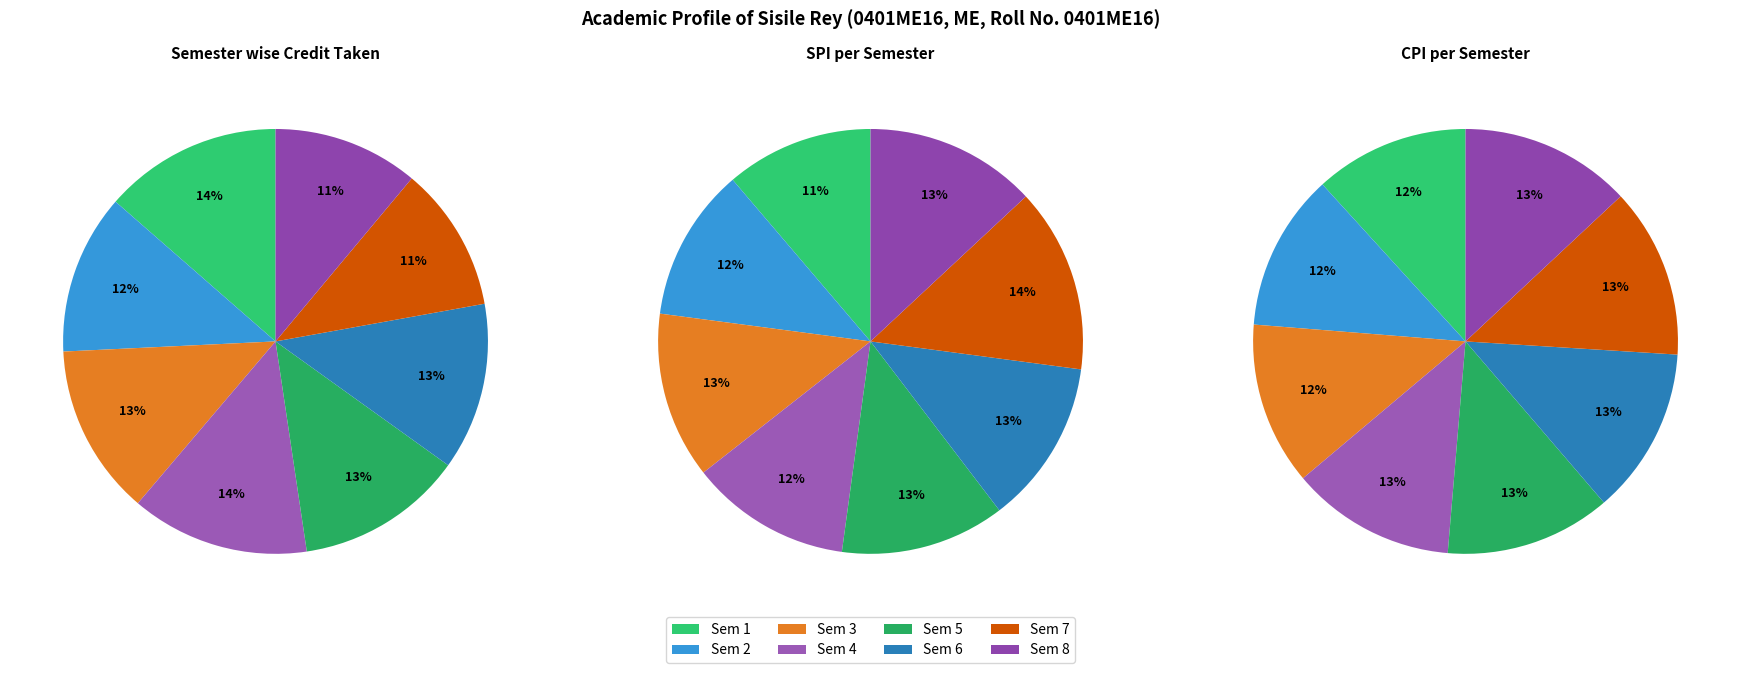

Which series has the widest spread of values?

Semester wise Credit Taken